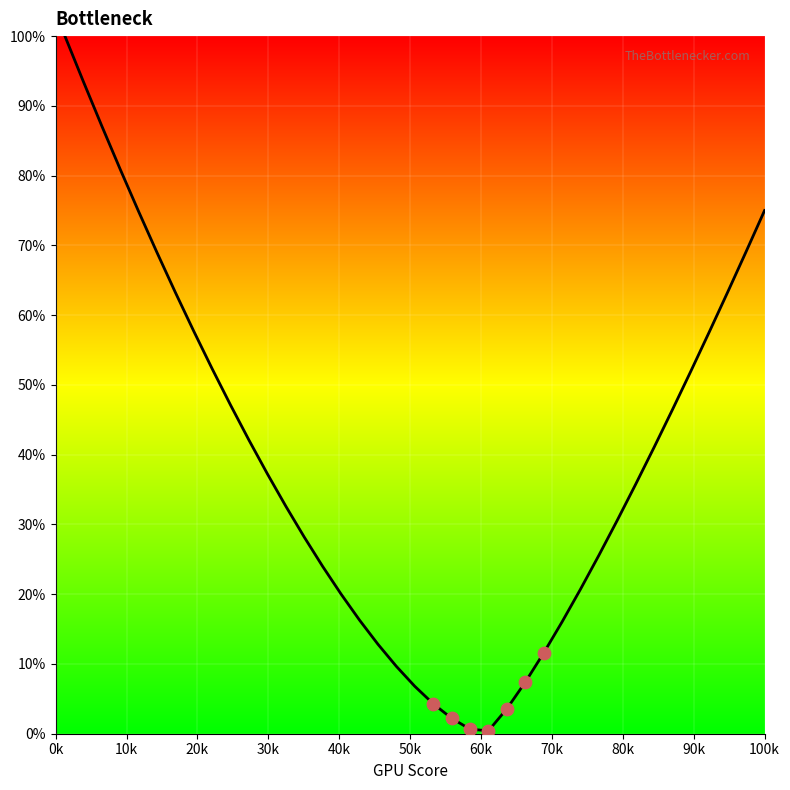

What is the maximum value shown in the chart?

100.0